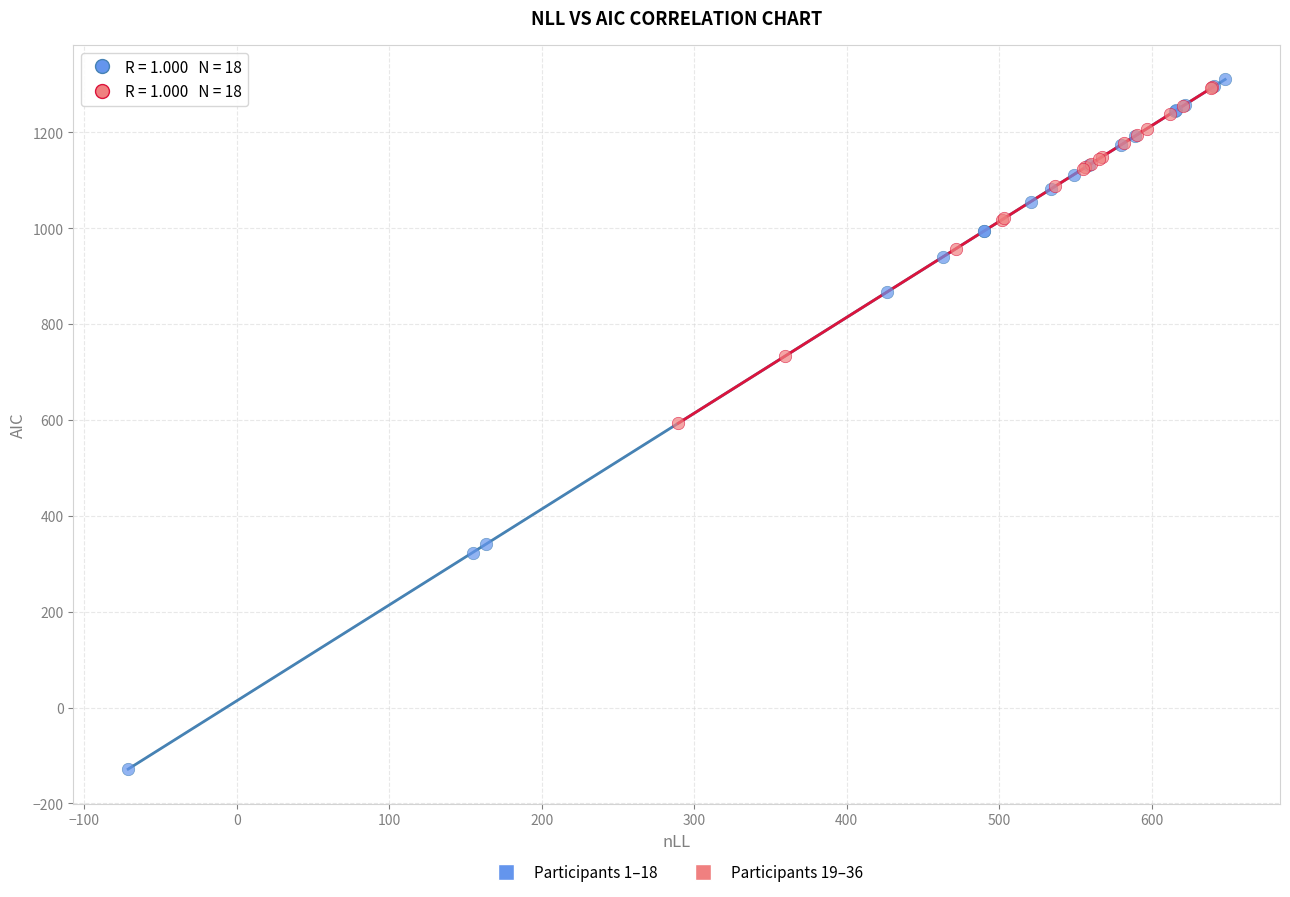

Which series reaches the maximum Y coordinate?

Participants 1–18